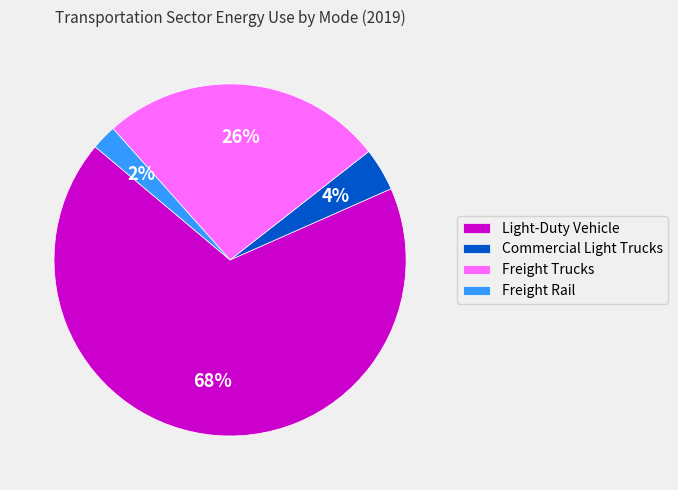

Does any single category account for the majority?

Yes